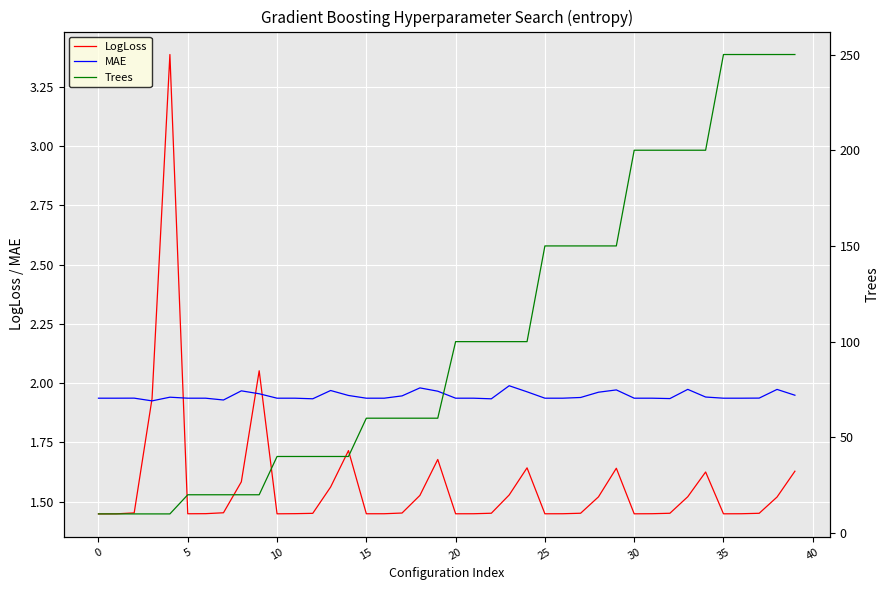

True or false: LogLoss and Trees intersect in this chart.

False